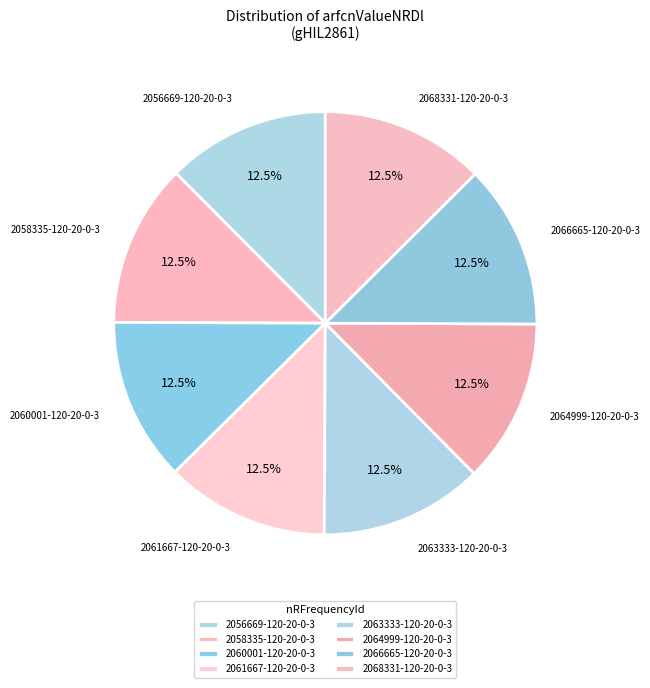

Does 2056669-120-20-0-3 account for over 50% of the chart?

No